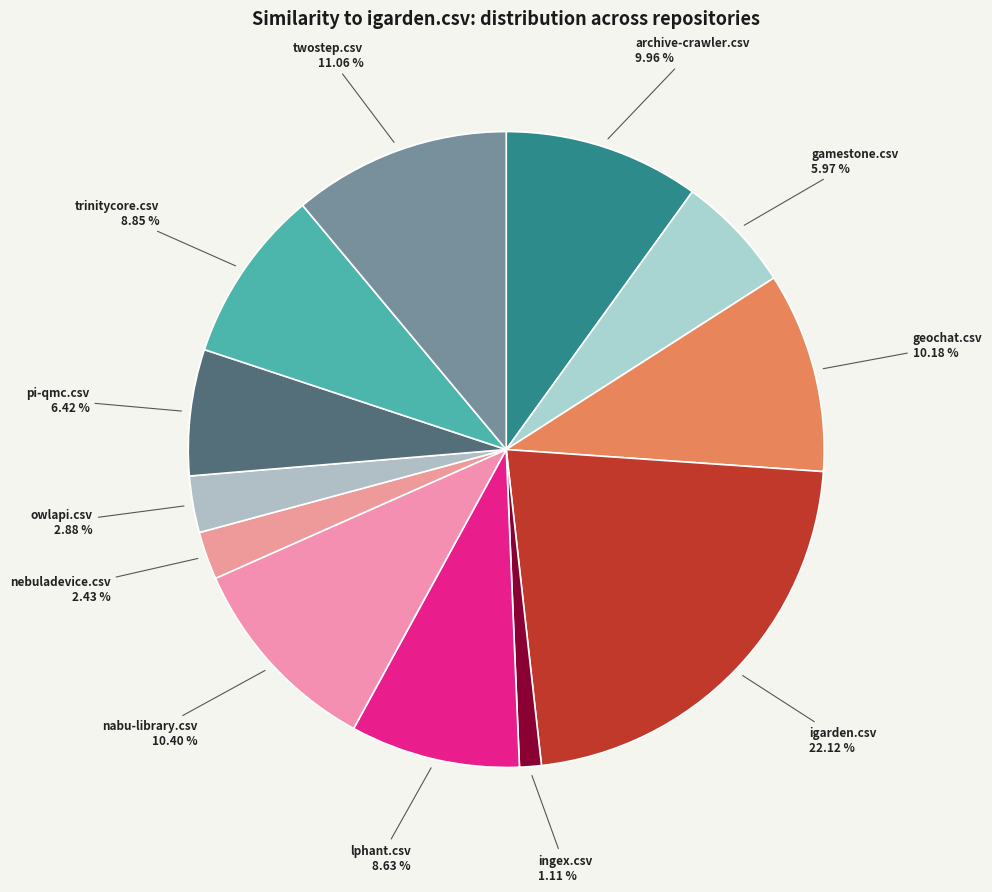

To the nearest percent, what percentage of the pie is ingex.csv?

1%